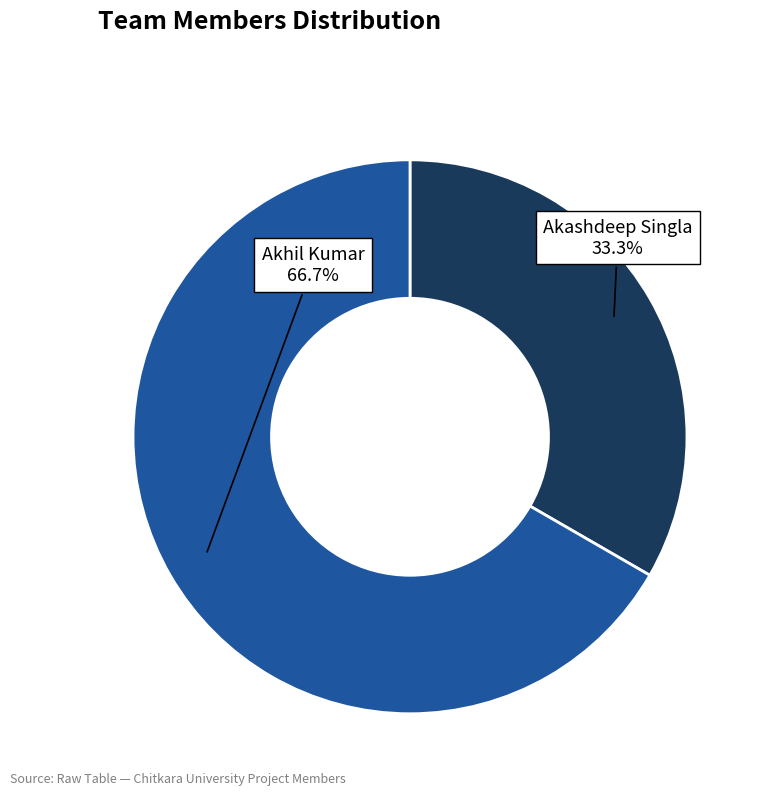

Does any single category account for the majority?

Yes